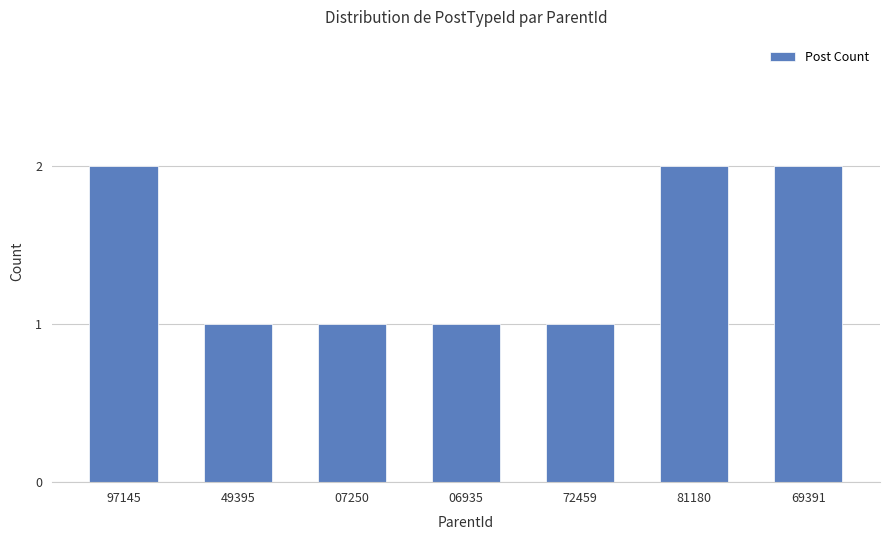

The chart shows a value of 2 at 81180. True or false?

True